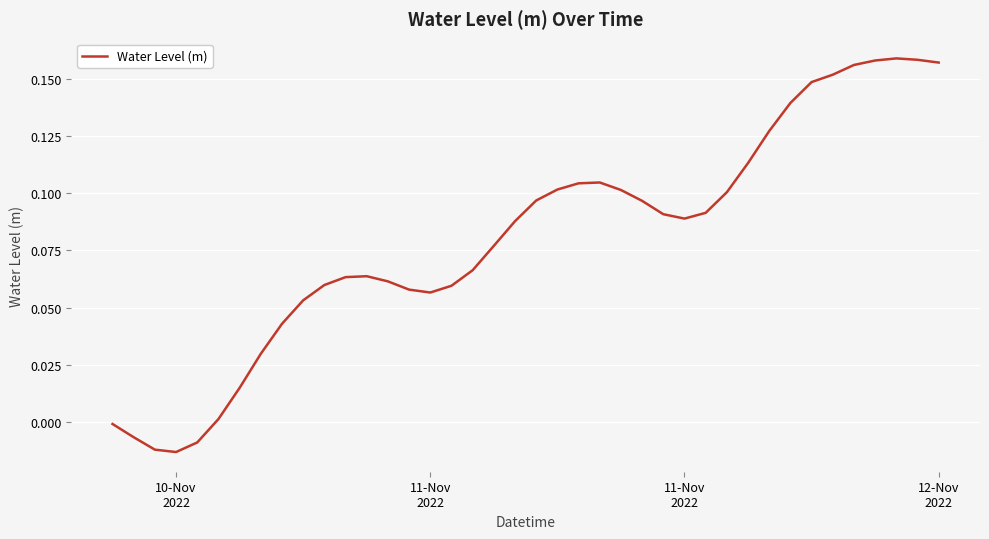

What is the average value?

0.1